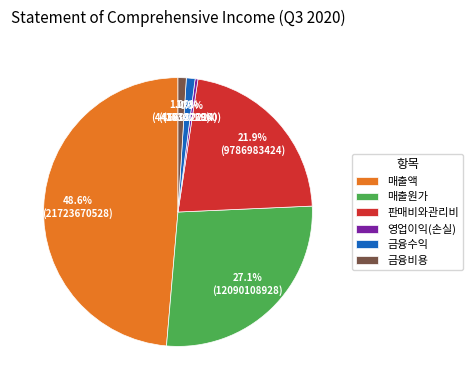

To the nearest percent, what is the difference between the 판매비와관리비 and 영업이익(손실) slice percentages?

22%